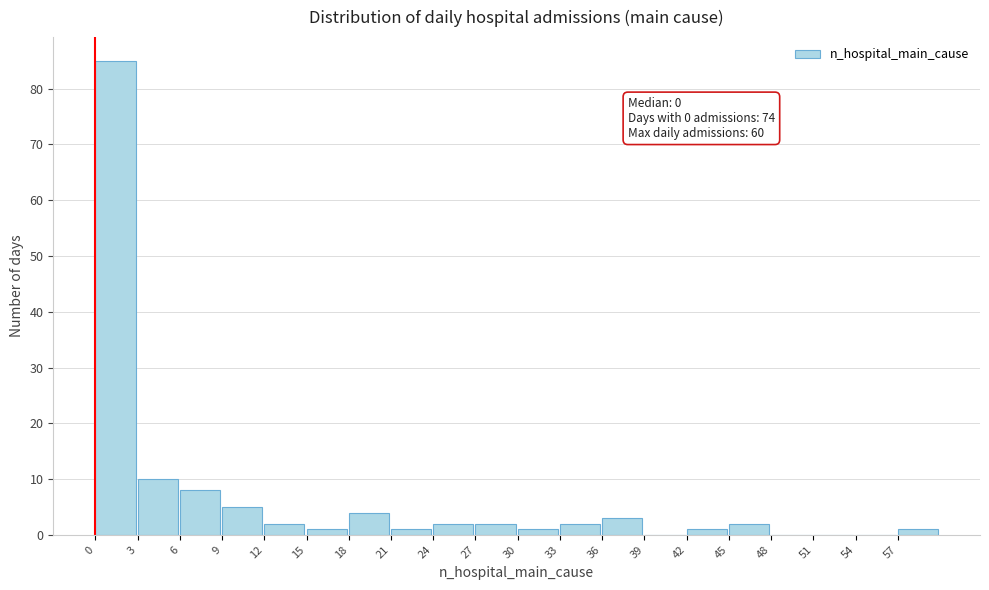

Which range on the x-axis has the tallest bar?

0 to 3